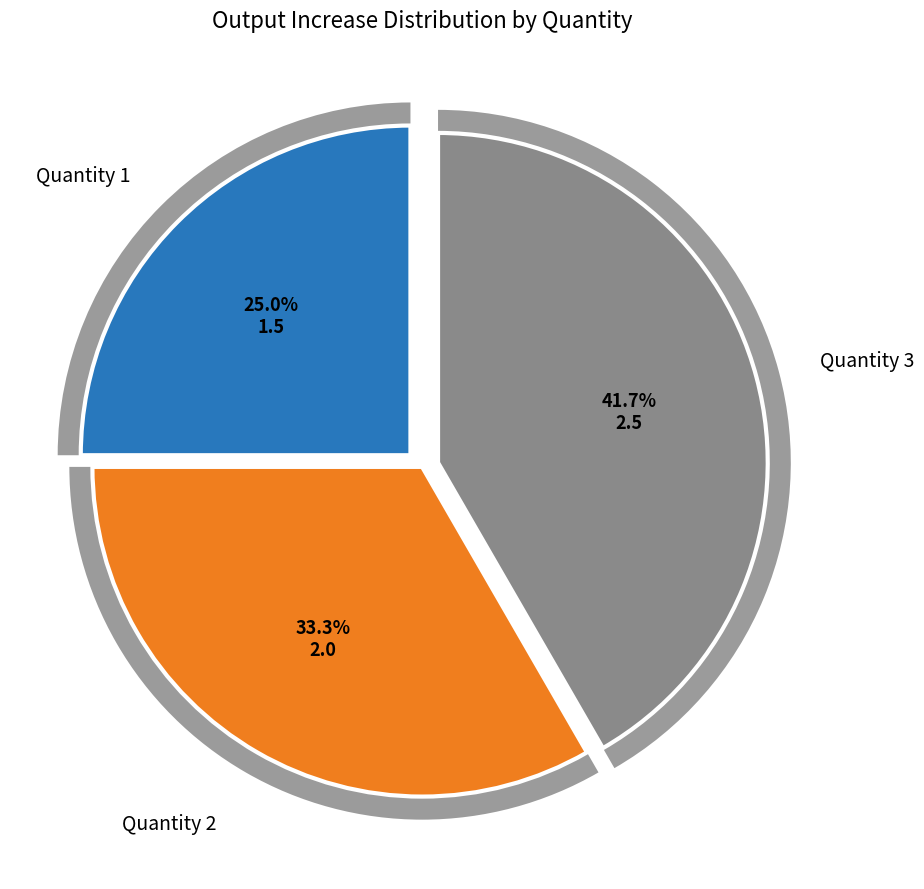

What is the change in value from 2 to 3?

+0.5